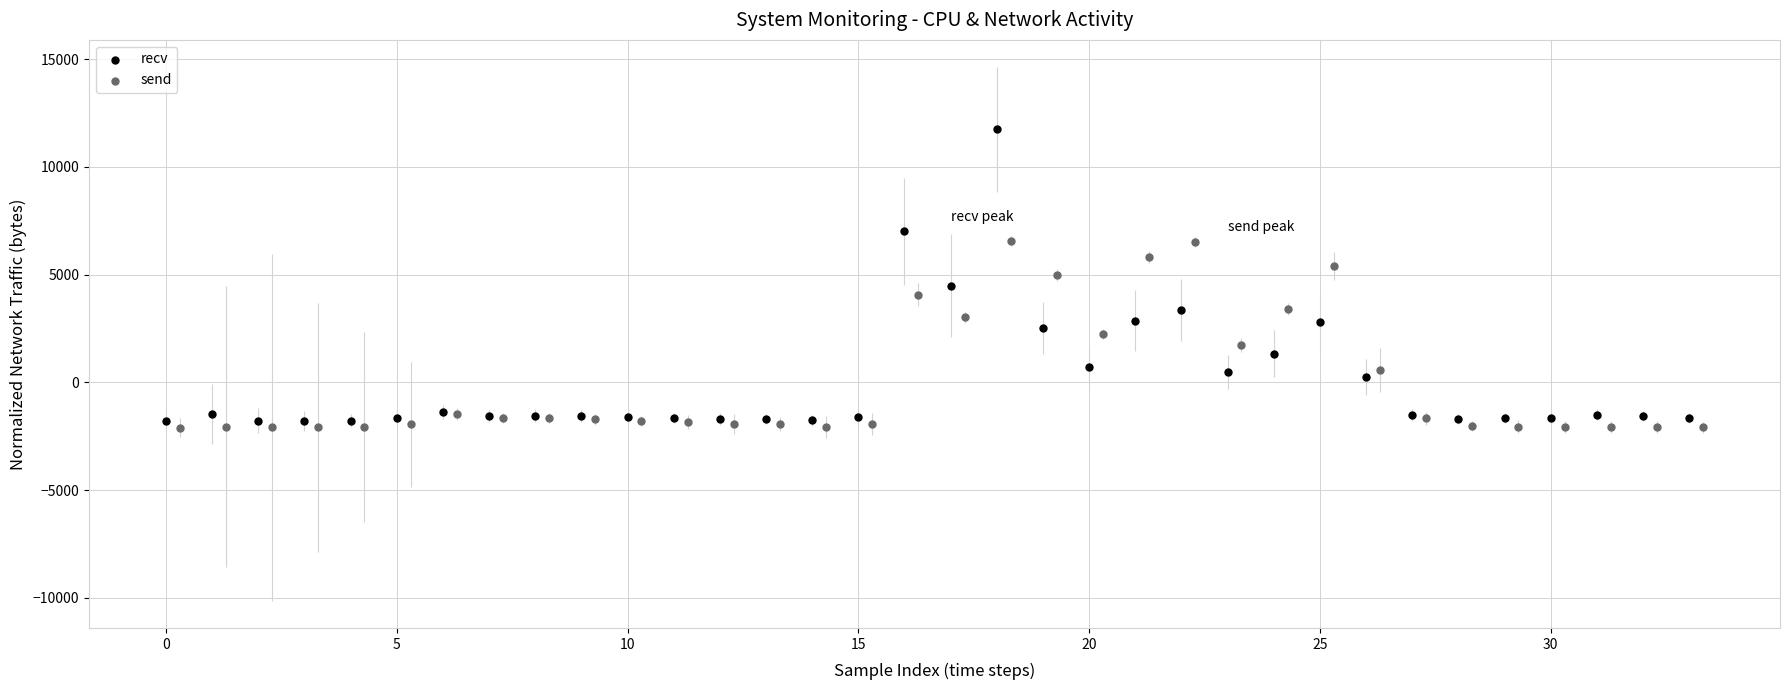

Which series reaches the maximum Y coordinate?

recv